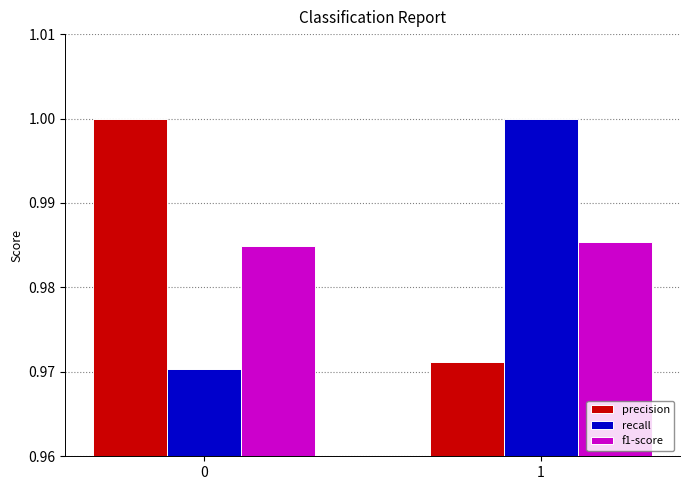

At how many categories does at least one series exceed 0?

2